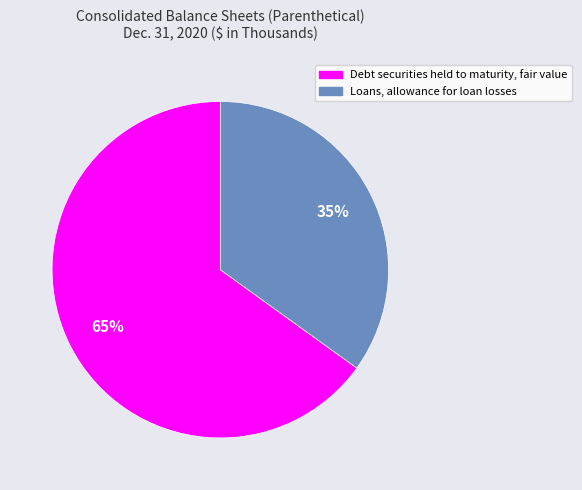

The Debt securities held to maturity, fair value slice represents 52% of the pie. True or false?

False